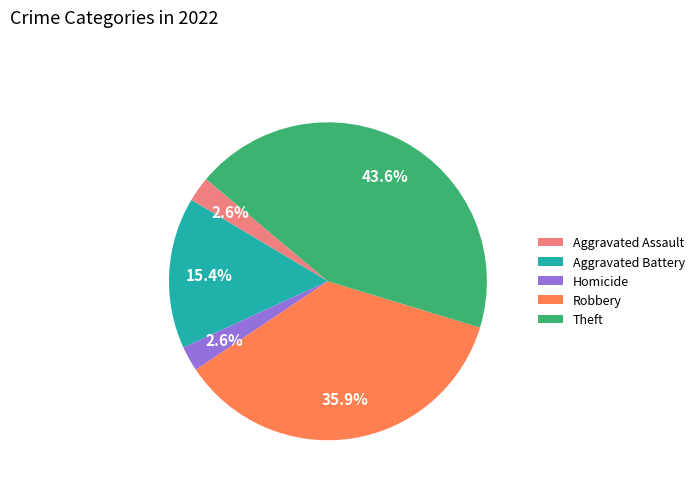

What is the largest slice in the pie chart?

Theft